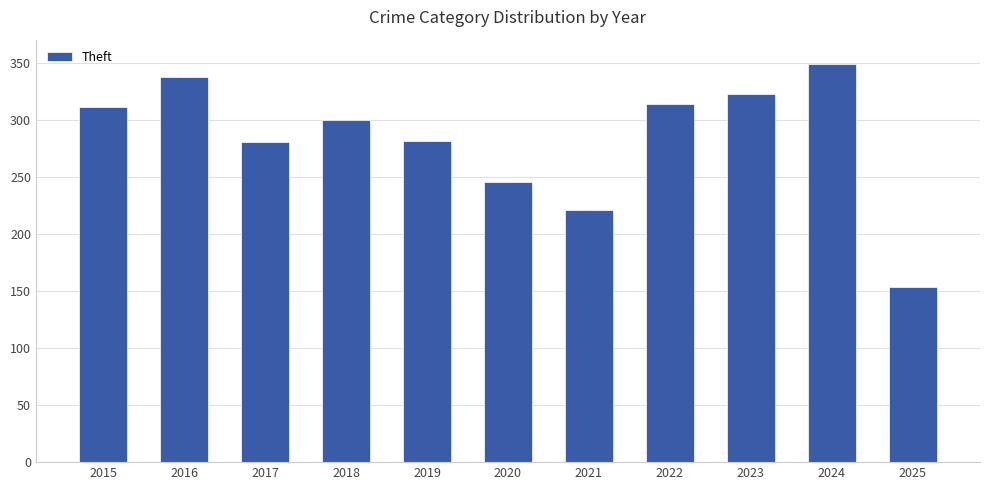

True or false: the data shows 266 at 2025.

False